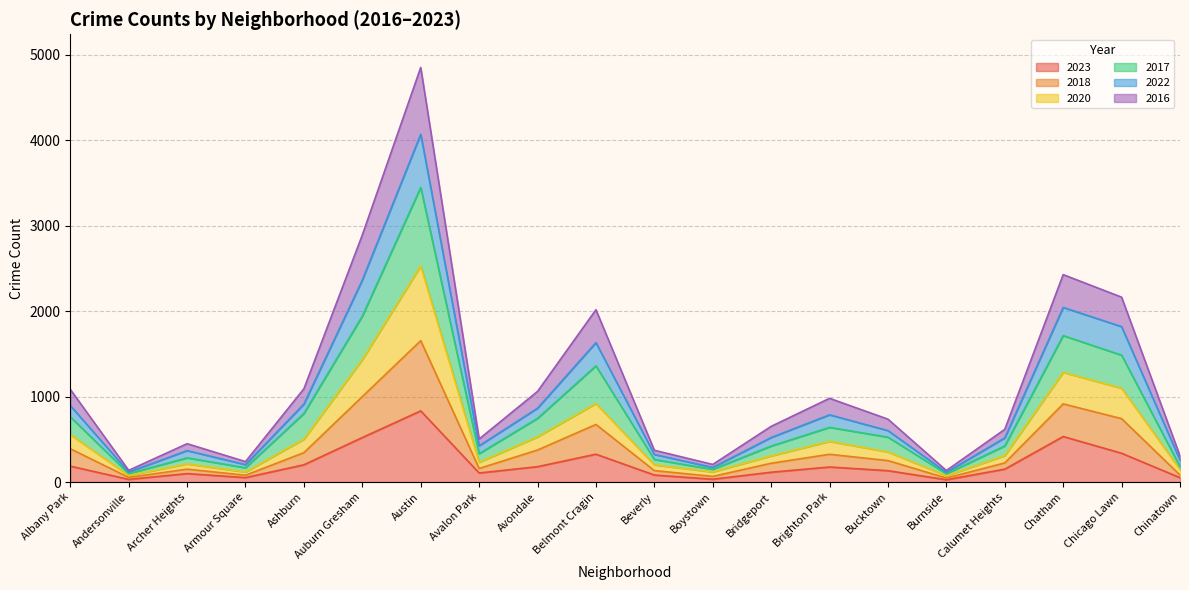

In 2016, how many points are lower than both neighbors (excluding endpoints)?

5